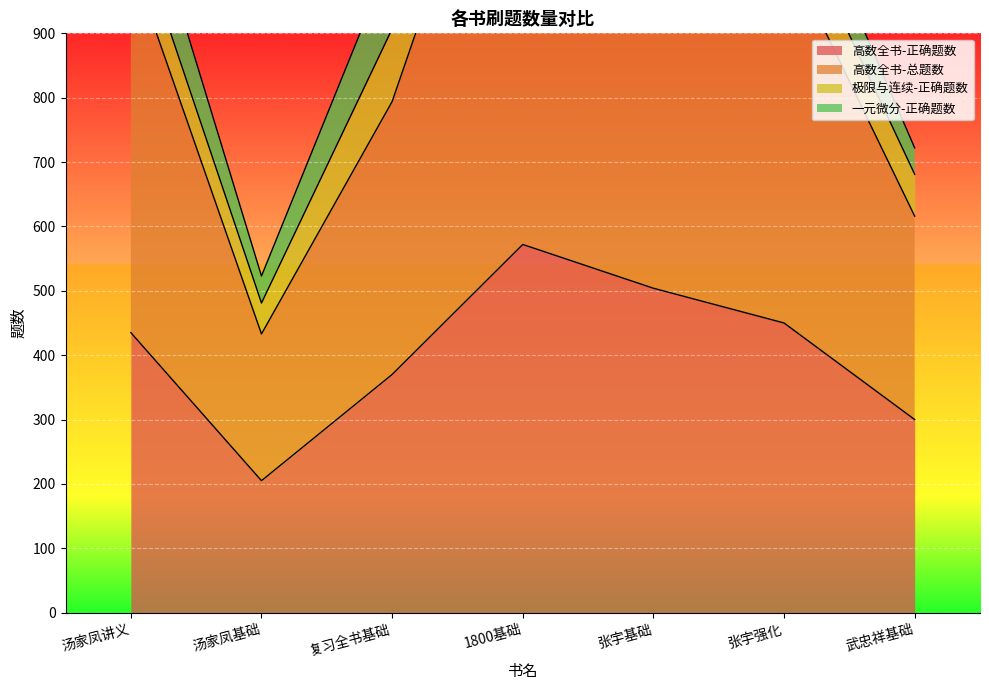

What is the value of the 高数全书-正确题数 point at the 1st from the left?

435